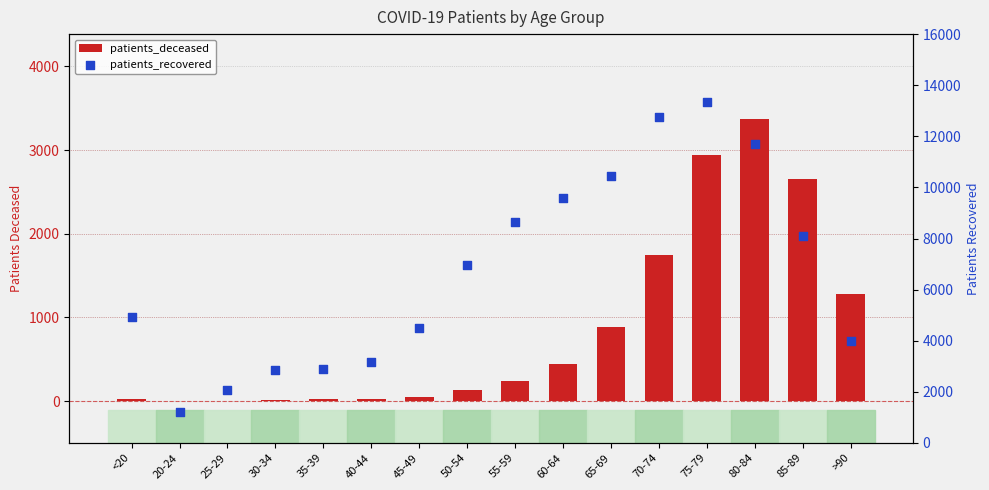

At how many categories does at least one series exceed 13061?

1